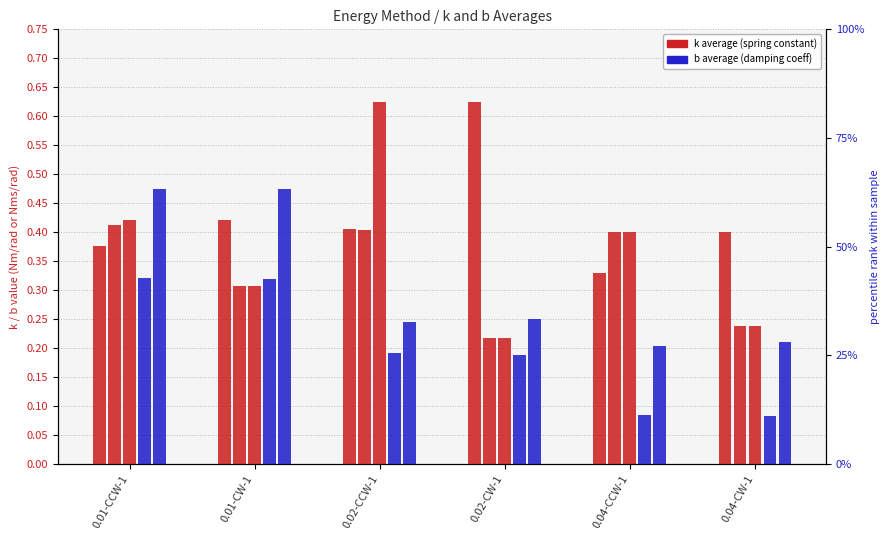

Reading right to left, what are all the values shown in this chart?

k CCW Z: 0.4	0.3	0.6	0.4	0.4	0.4
k CW Z: 0.2	0.4	0.2	0.4	0.3	0.4
k CCW NZ: 0.2	0.4	0.2	0.6	0.3	0.4
b CCW Z: 0.1	0.1	0.2	0.2	0.3	0.3
b CW Z: 0.2	0.2	0.3	0.2	0.5	0.5